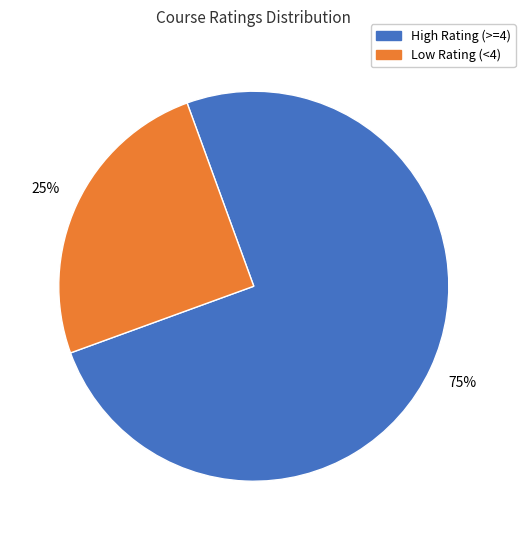

To the nearest percent, what is the average slice percentage?

50%